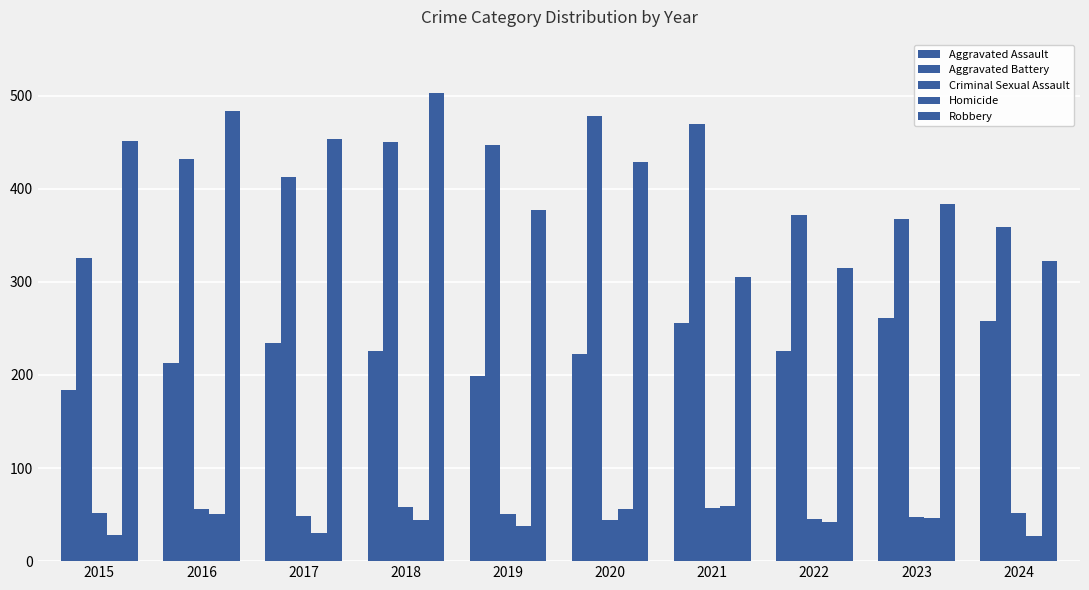

At which category is the sum across all series the highest?

2018